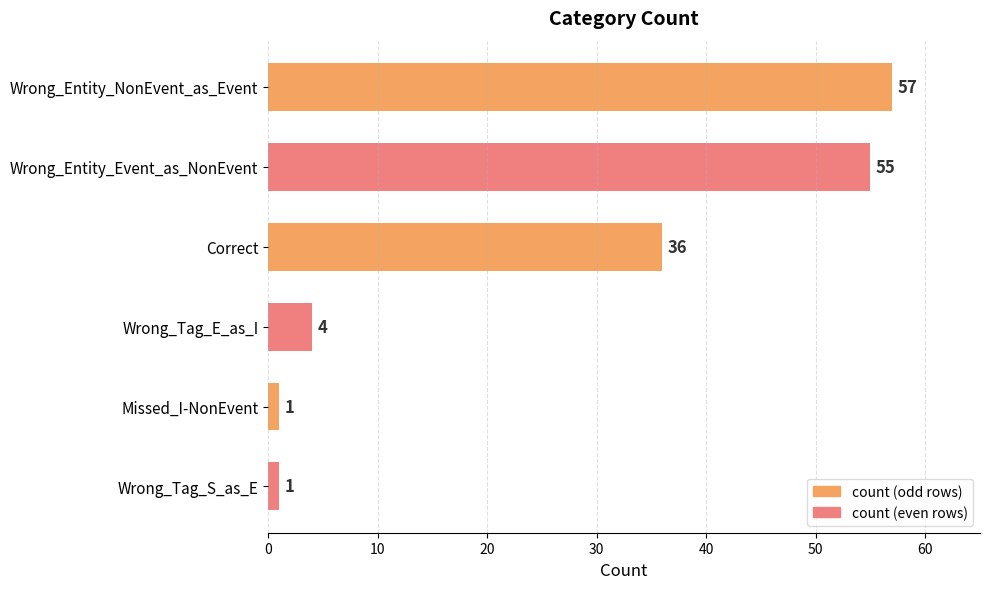

What is the value of the 4th bar from the left?

4